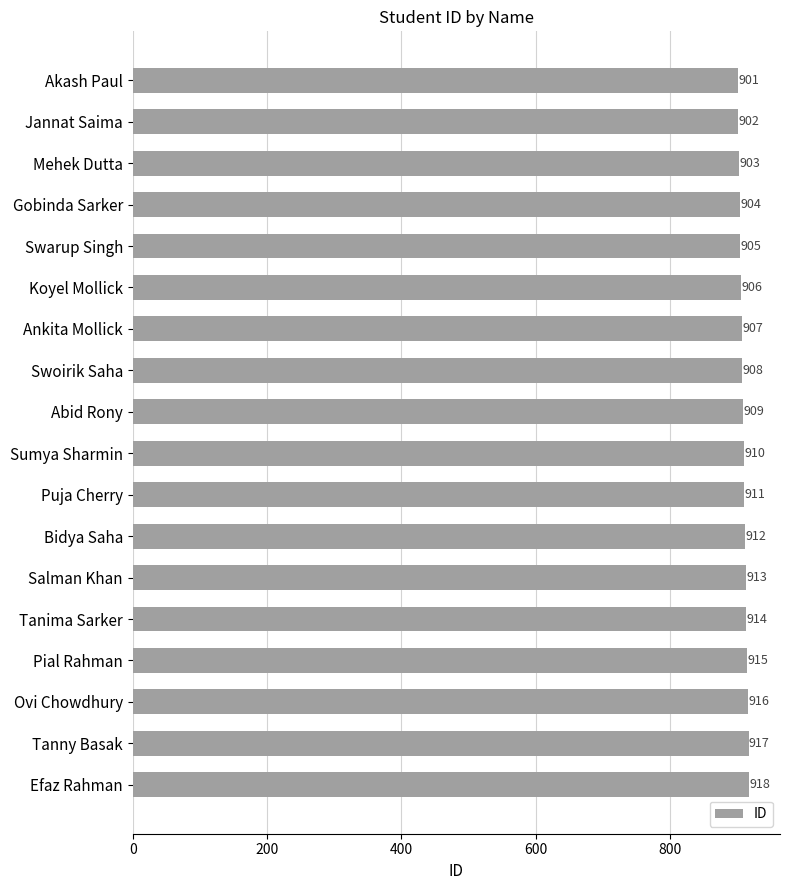

What is the change in value from Tanny Basak to Efaz Rahman?

+1